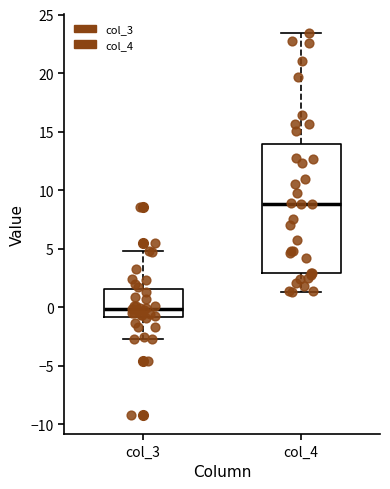

Reading left to right, transcribe this box plot: for each box, give where its median line is, the range the box spans, and where its two whiskers end, as read against the y-axis. The values are not printed on the chart, so give them approximately, as read against the axis.

col_3: median 0.0, box -1.0 to 1.5, whiskers -2.5 to 5.0
col_4: median 9.0, box 3.0 to 14.0, whiskers 1.5 to 23.5